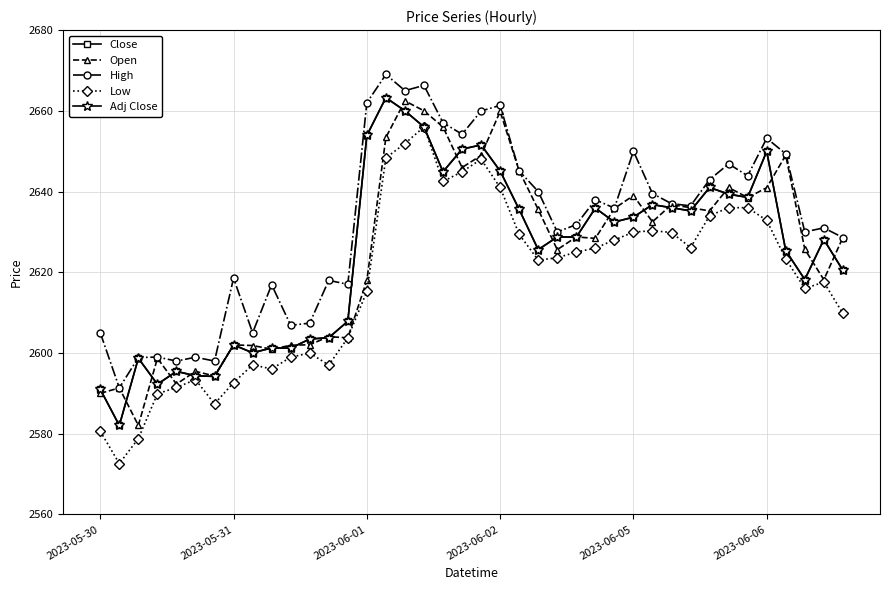

Is this an area chart (filled region under the line)?

No